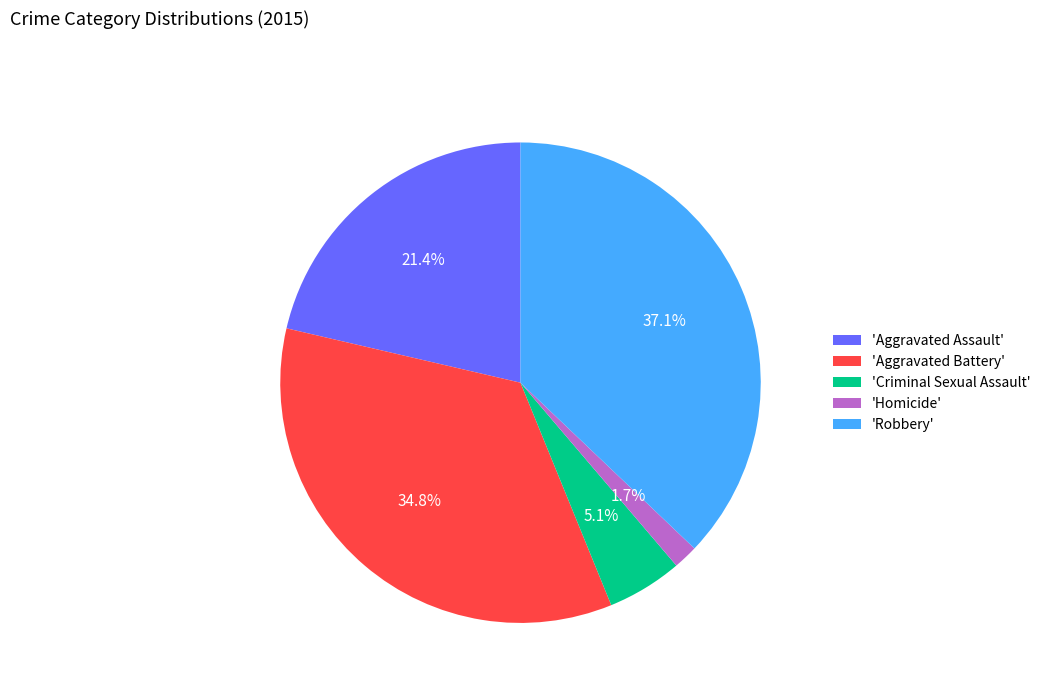

Do 'Aggravated Battery' and 'Homicide' together represent more than half of the pie?

No